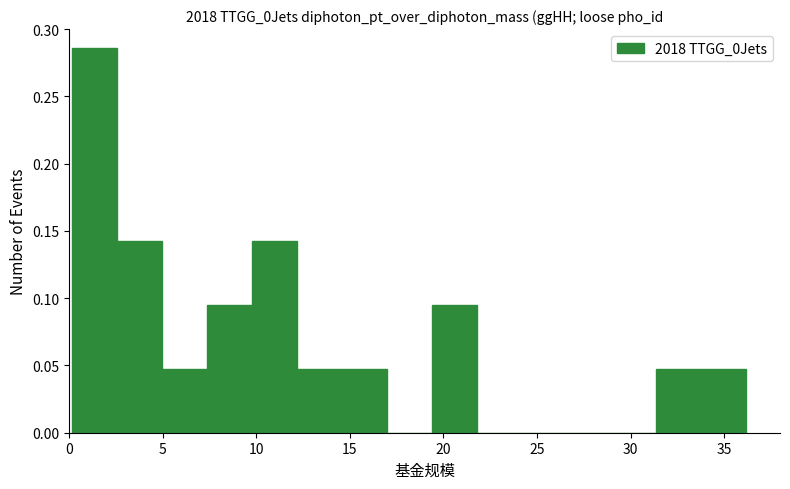

Which range on the x-axis has the tallest bar?

0.0 to 2.5